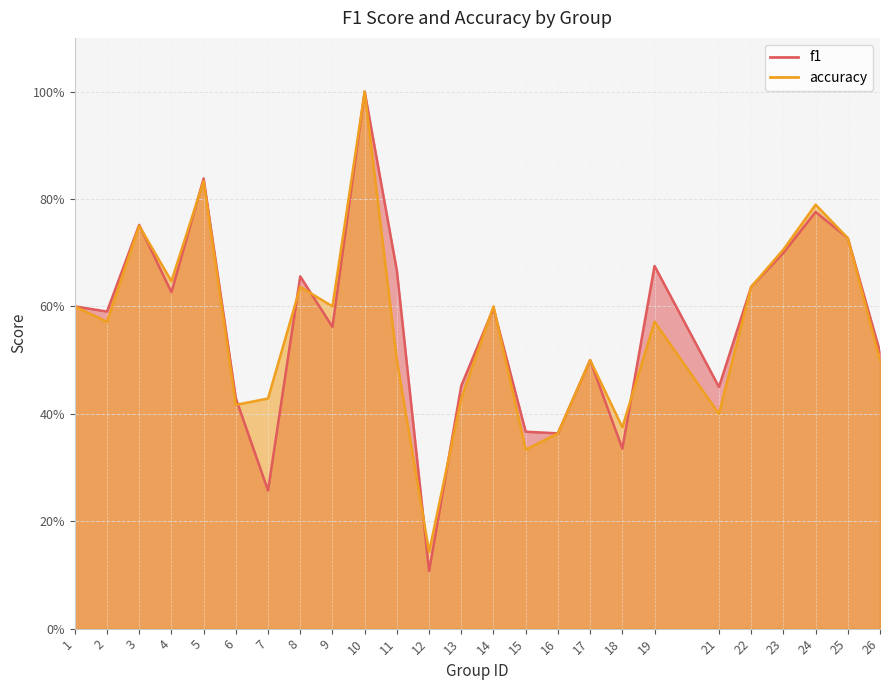

True or false: f1 and accuracy intersect in this chart.

True